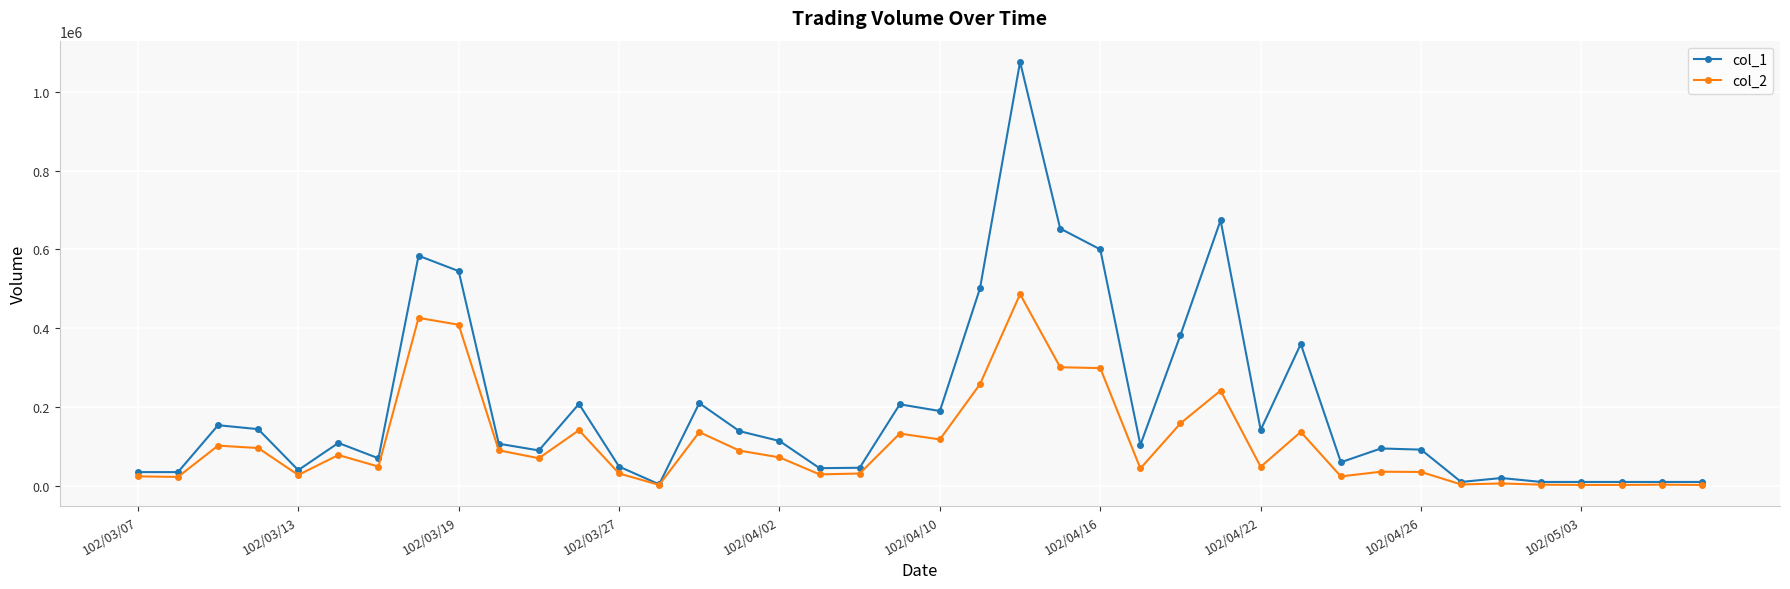

Rank the series by their maximum value, from highest to lowest.

col_1, col_2